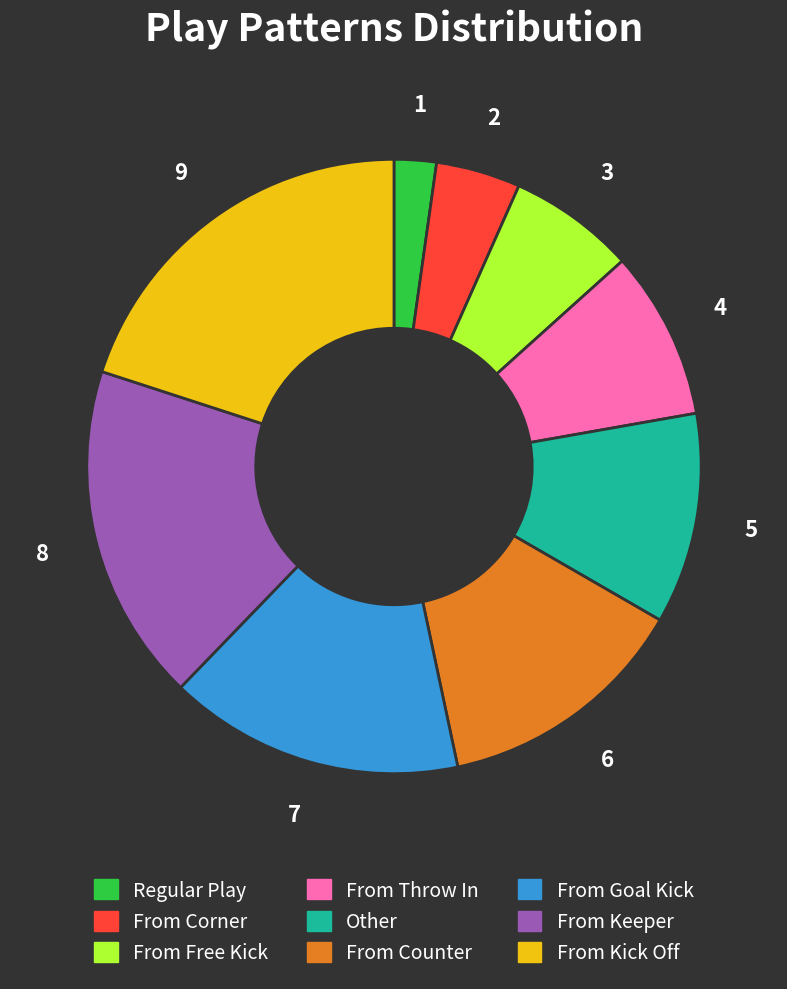

Does From Kick Off represent more than half of the total?

No